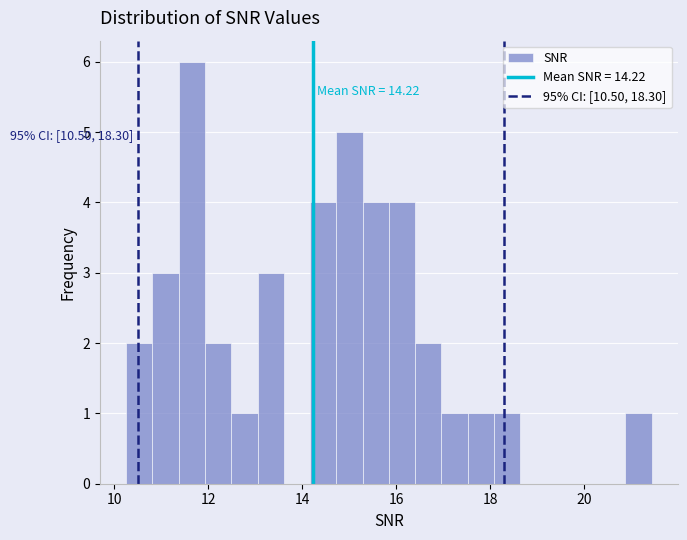

Around what value on the x-axis is the tallest bar? Give the approximate position of its centre, as read against the axis.

11.6